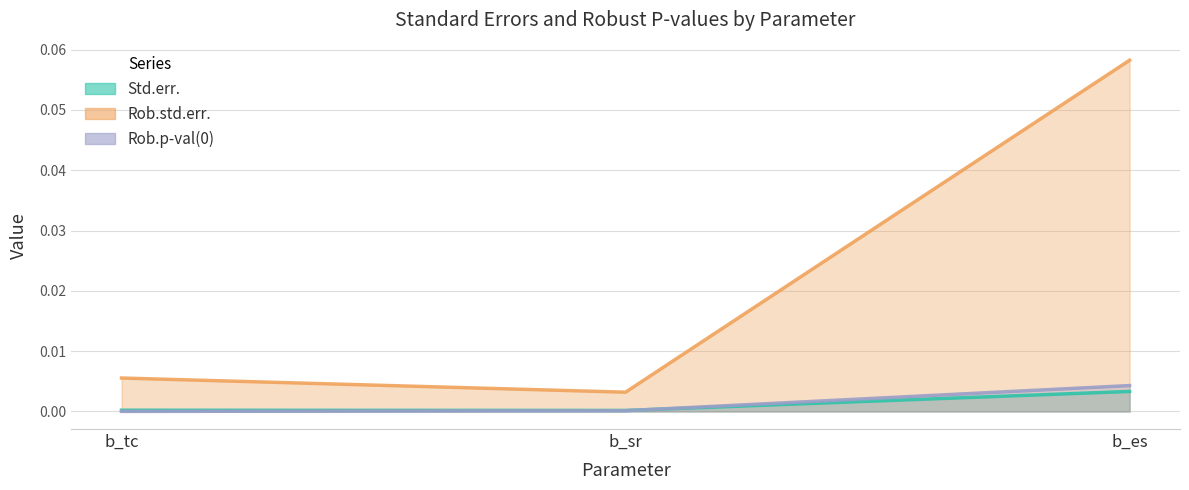

Which series has the largest range (max minus min)?

Rob.std.err.